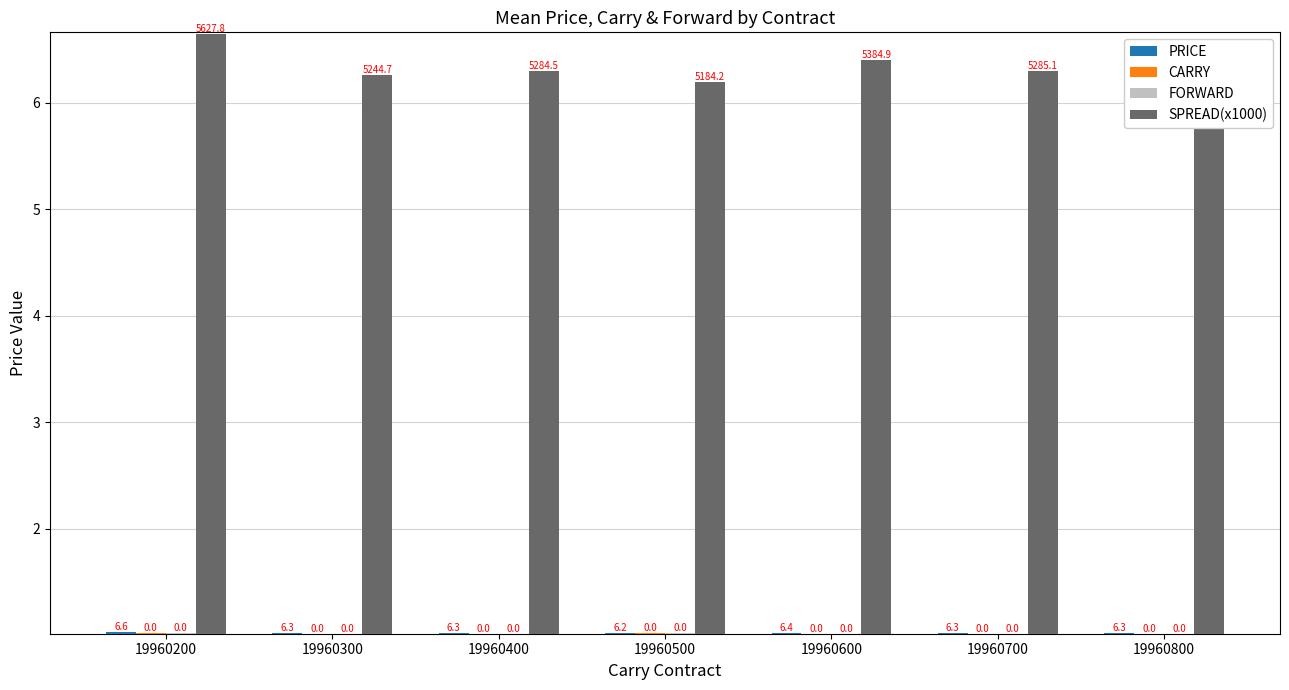

Rank the series at 19960800 from lowest to highest value.

CARRY, FORWARD, PRICE, SPREAD(x1000)